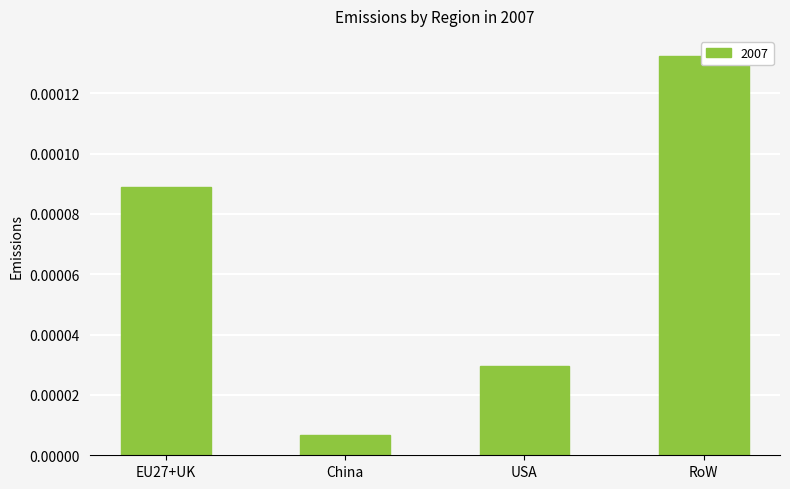

How many data points does each series have?

4